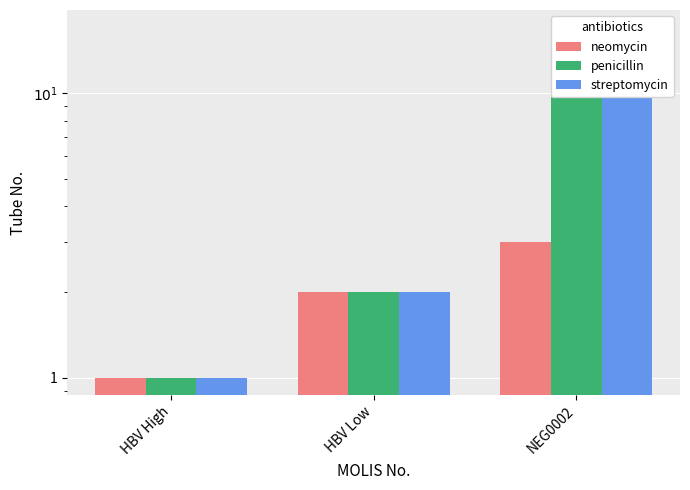

Does the chart contain stacked bars?

No